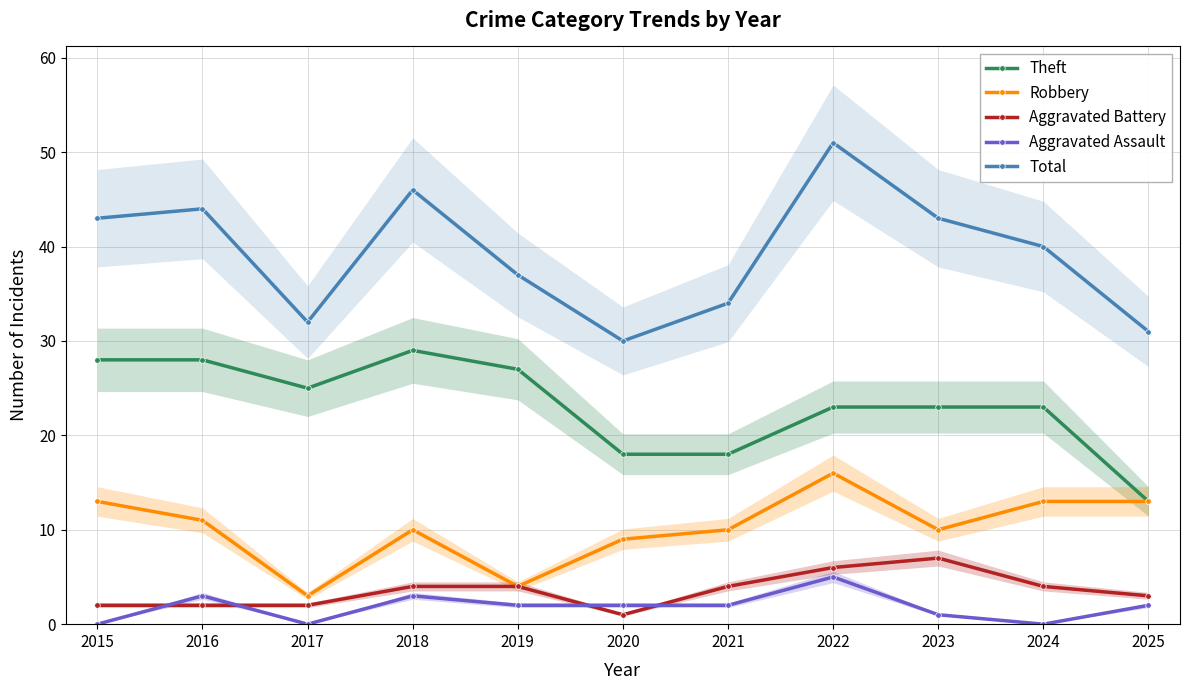

Is it true that Aggravated Assault equals 3 at 2016?

True